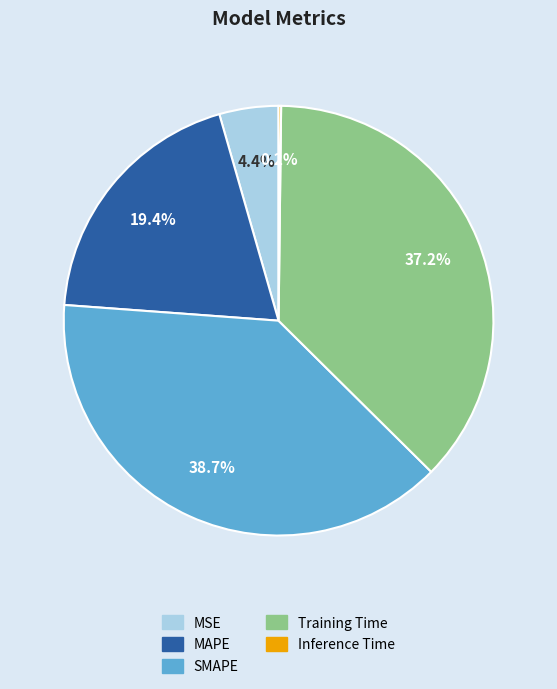

Does SMAPE account for over 50% of the chart?

No